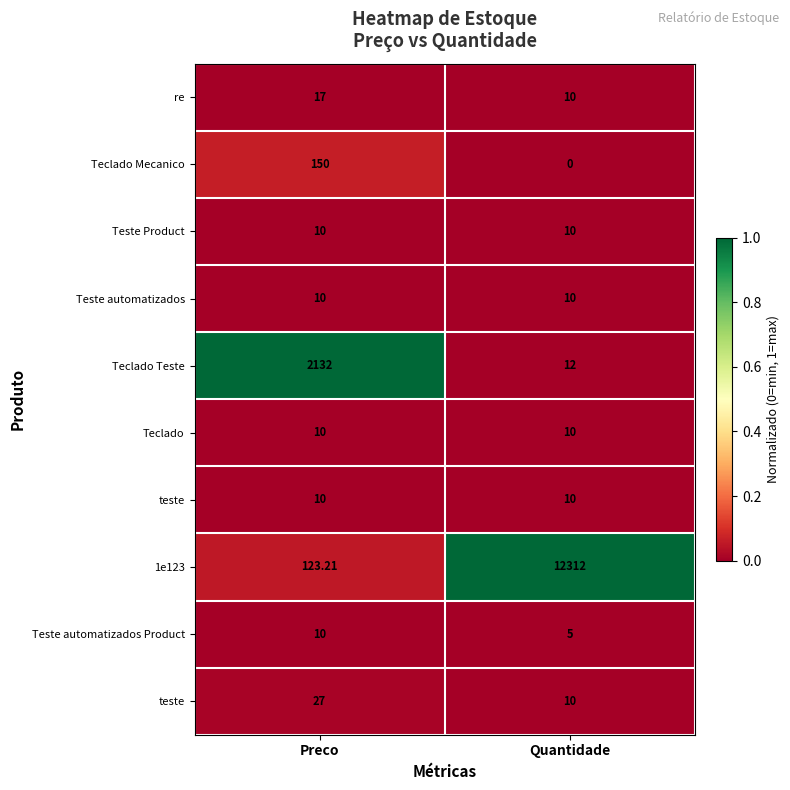

Which category has the lowest value across all series?

Quantidade